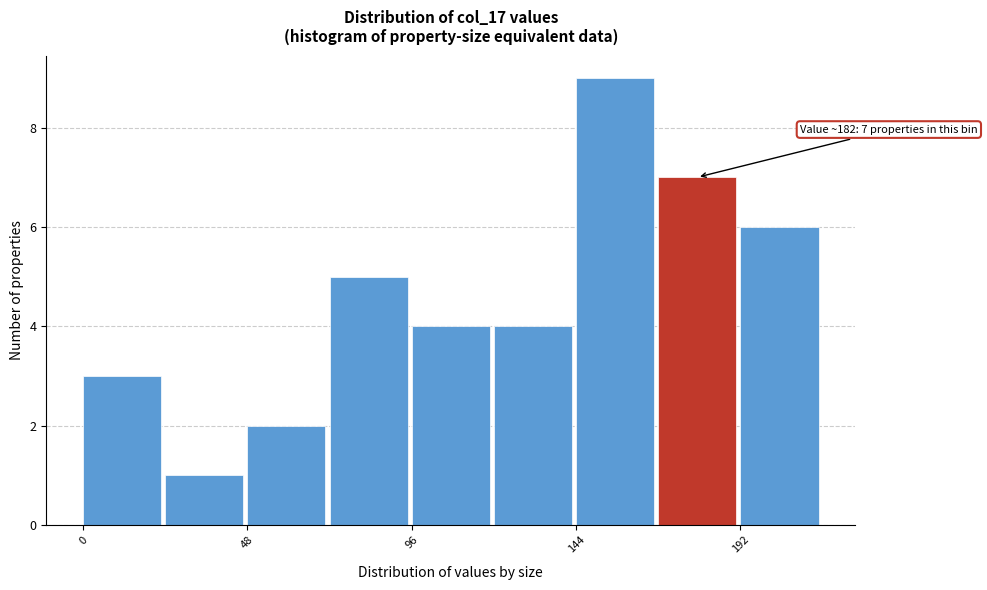

Over which range of the x-axis is the bar tallest?

144 to 168